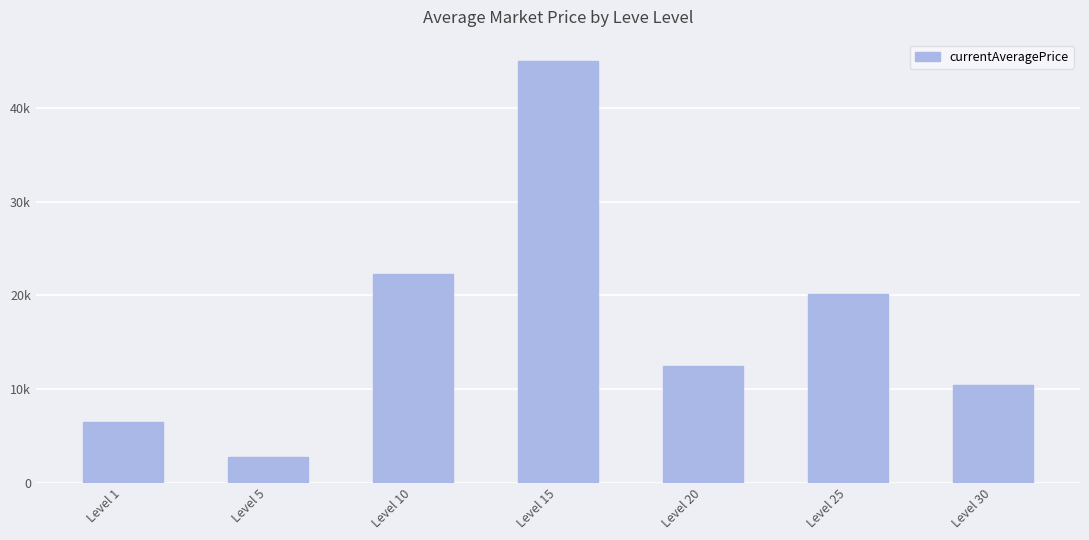

Reading left to right, extract all data points from this chart.

Level 1=6430.5	Level 5=2778.0	Level 10=22270.6	Level 15=45049.3	Level 20=12494.8	Level 25=20148.4	Level 30=10470.0